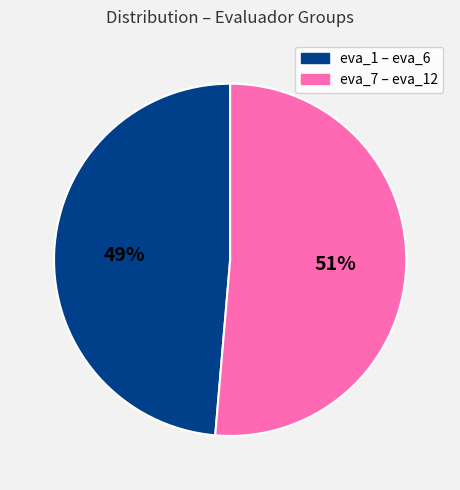

To the nearest percent, what is the average slice percentage?

50%